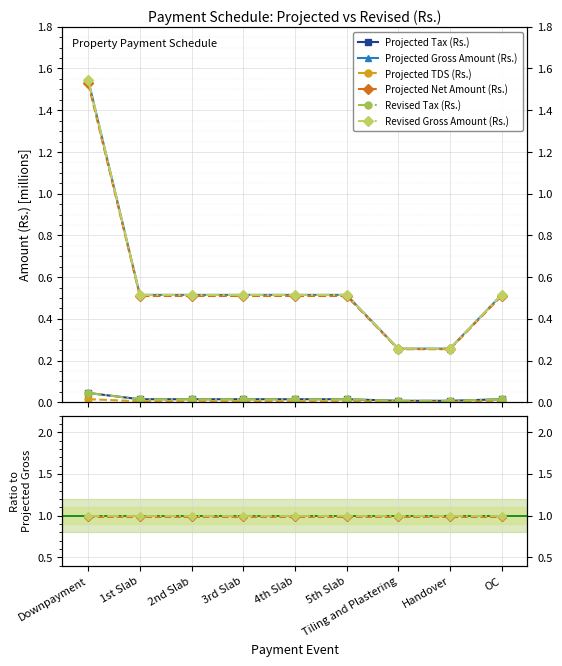

True or false: Projected Tax (Rs.) has a value of 0.0 at Handover.

True